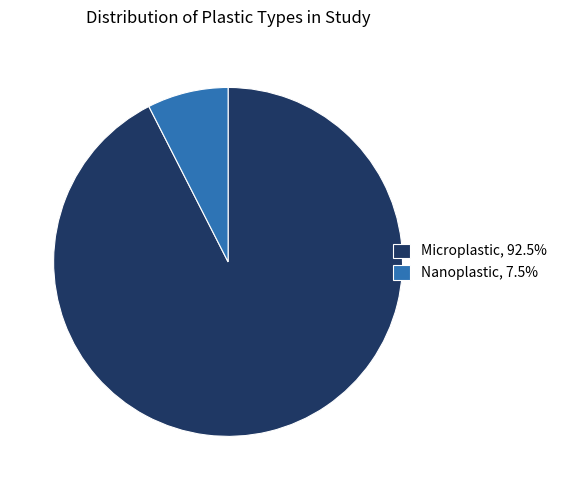

Approximately how many times larger is the value at Microplastic, 92.5% compared to Nanoplastic, 7.5%?

12.3